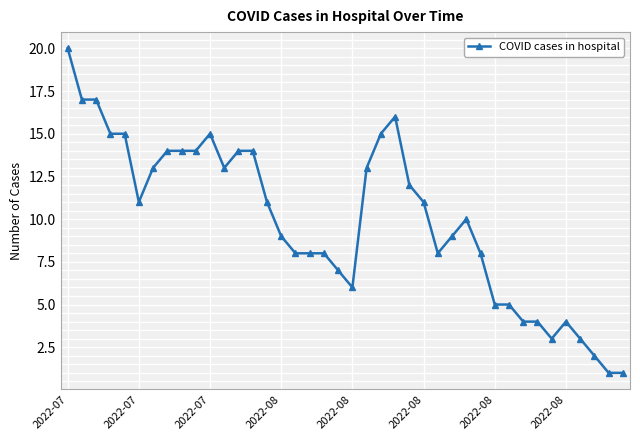

What is the maximum value shown in the chart?

20